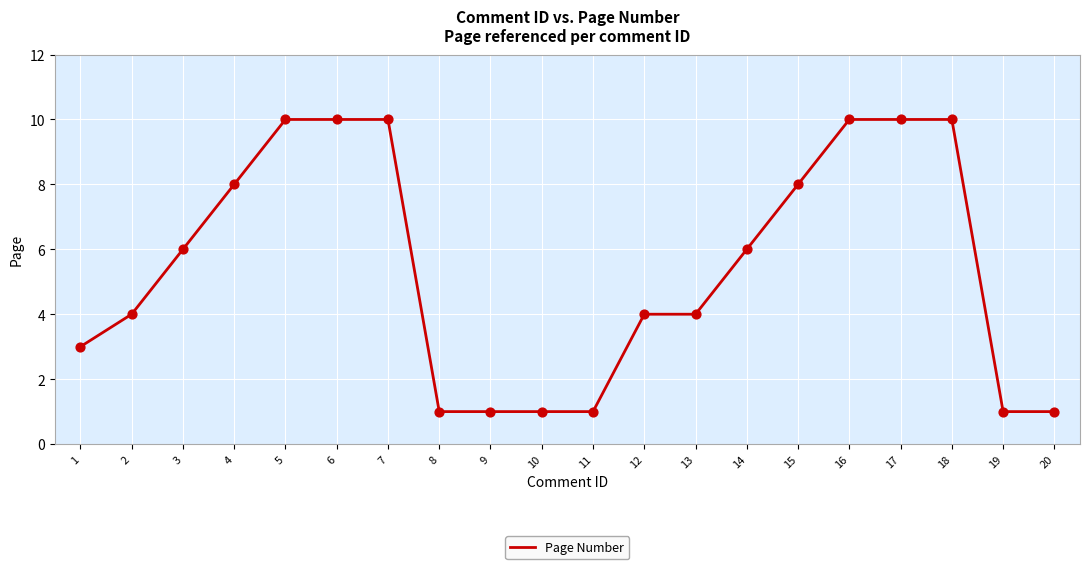

What is the change in value from 2 to 15?

+4